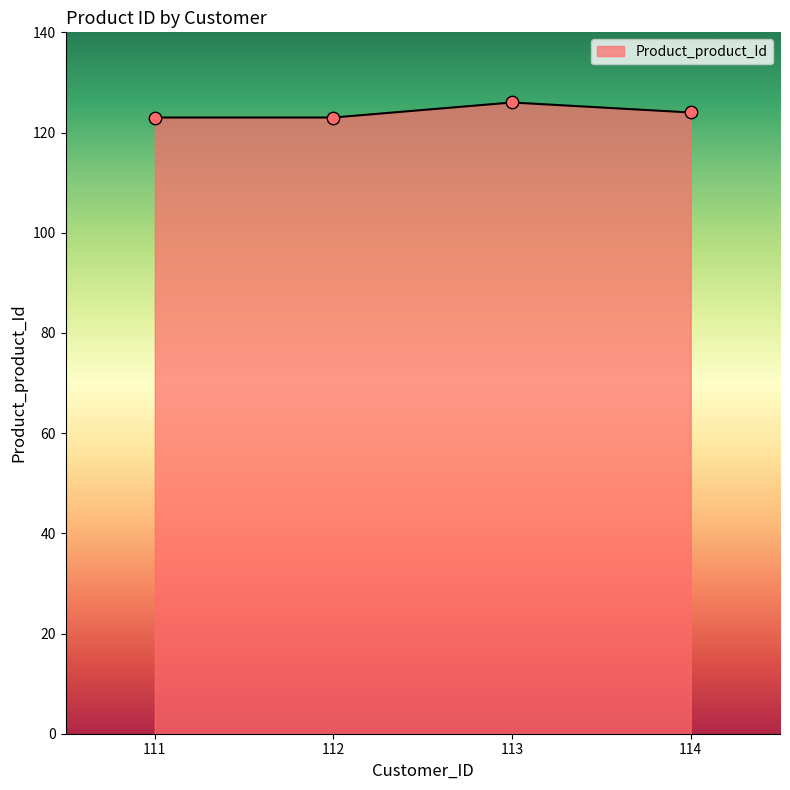

Which has a higher value, 113 or 112?

113